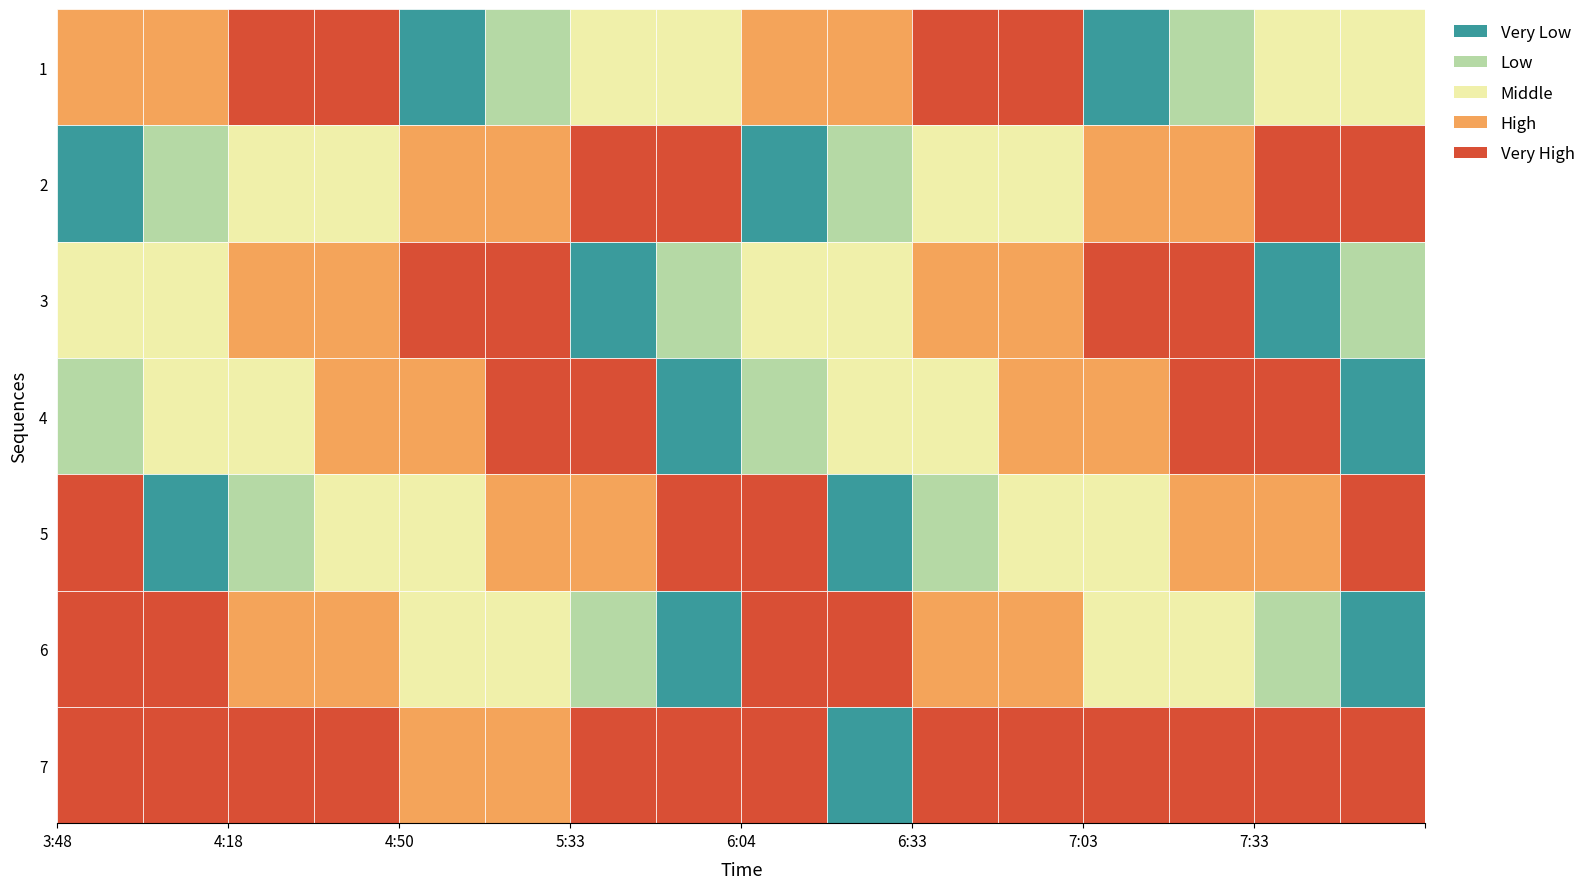

Which has a higher value, 1 or 15?

1